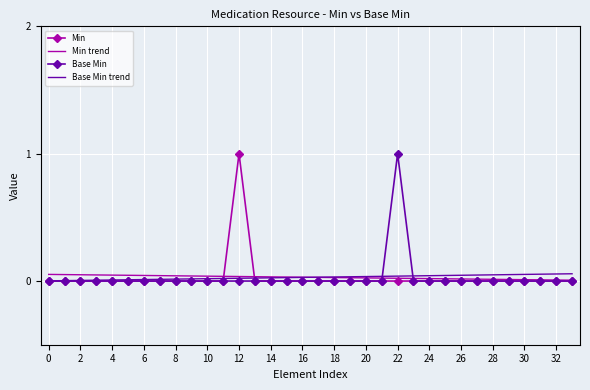

What is the greatest value displayed?

1.0